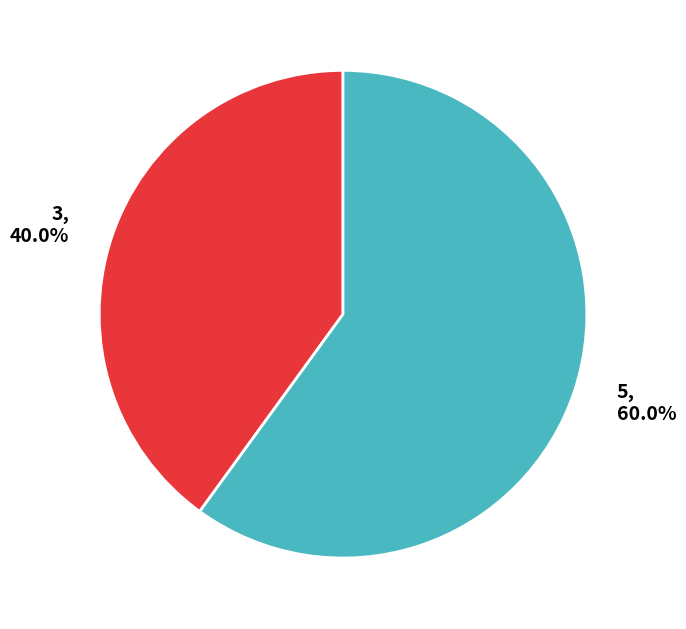

How many segments does this pie chart have?

2